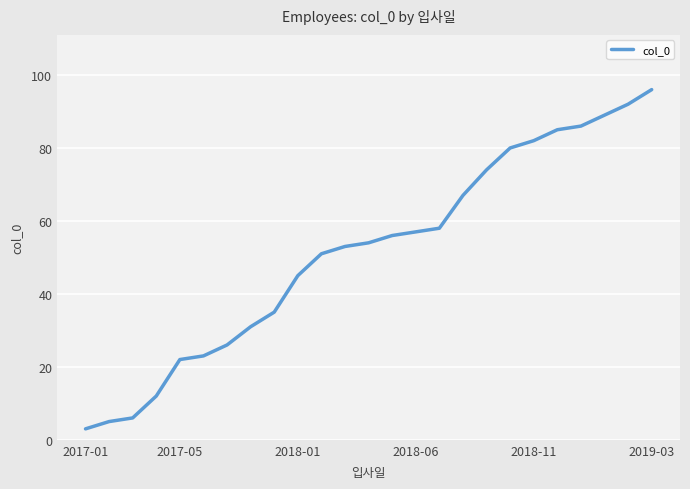

Count the number of categories in the chart.

25